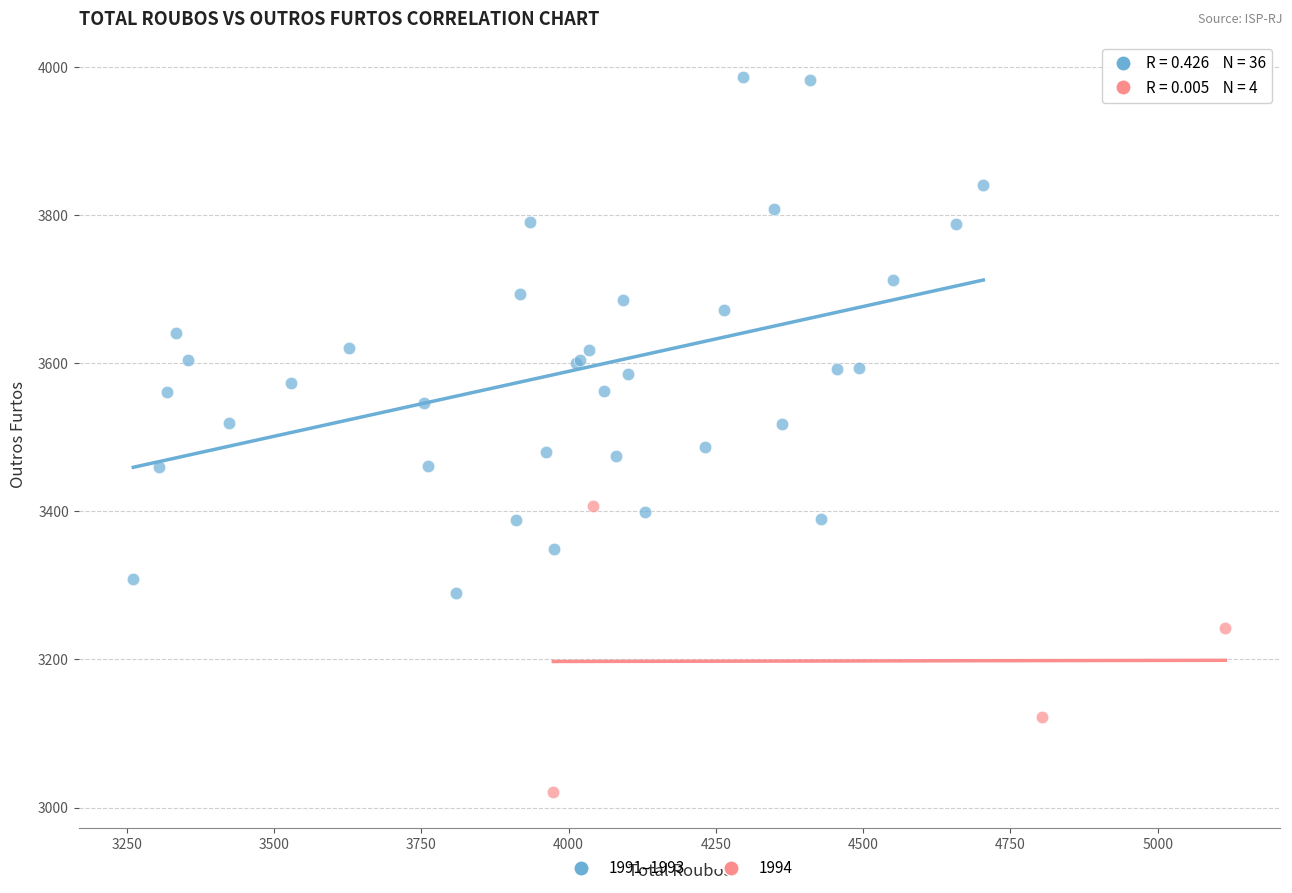

Which series contains the lowest Y value?

1994